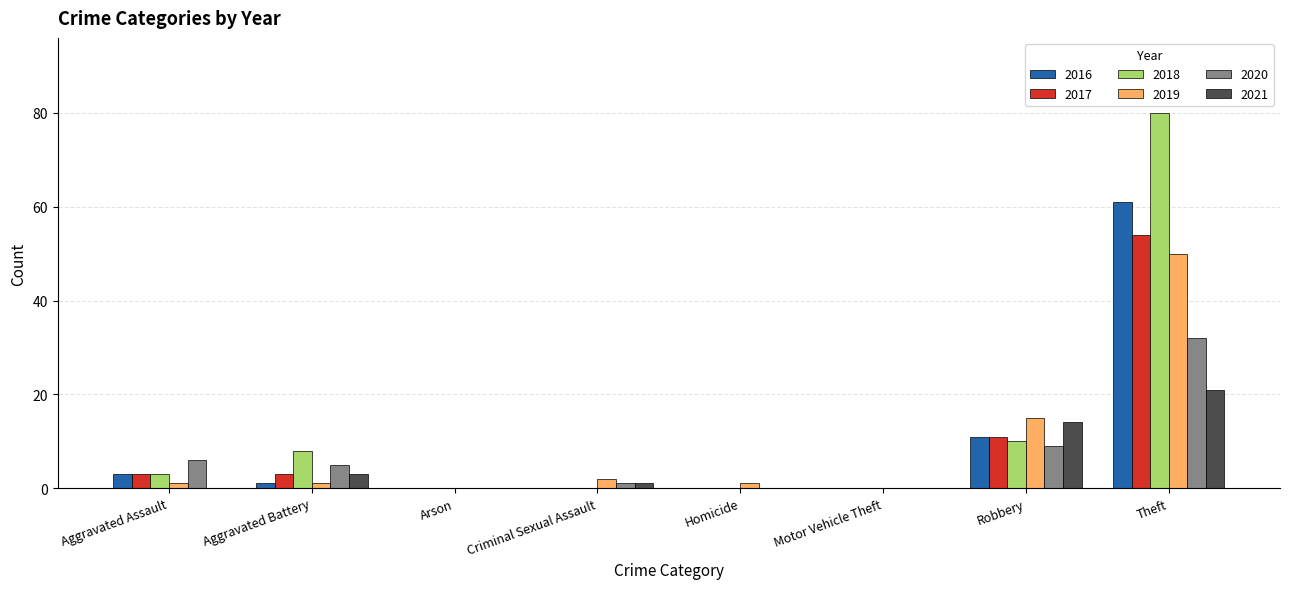

What are all the series names shown in the legend?

2016, 2017, 2018, 2019, 2020, 2021